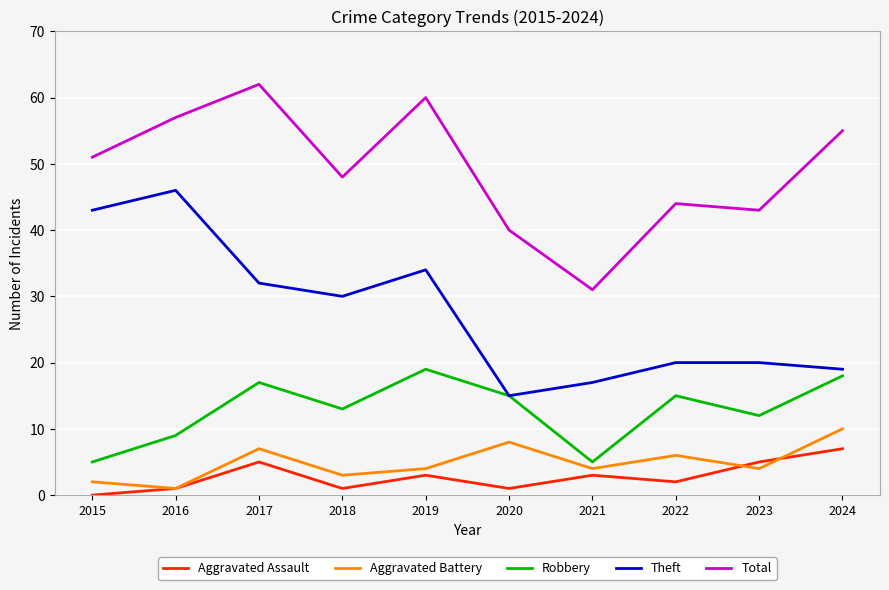

What is the average value of the Total series?

49